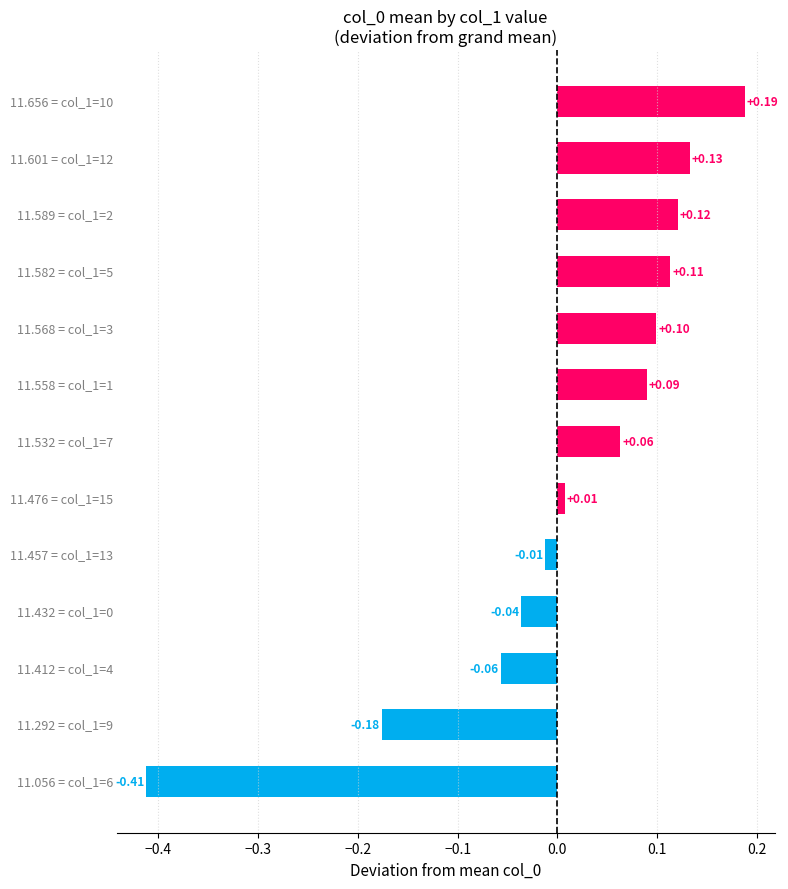

What is the difference between the second highest and second lowest values?

0.3